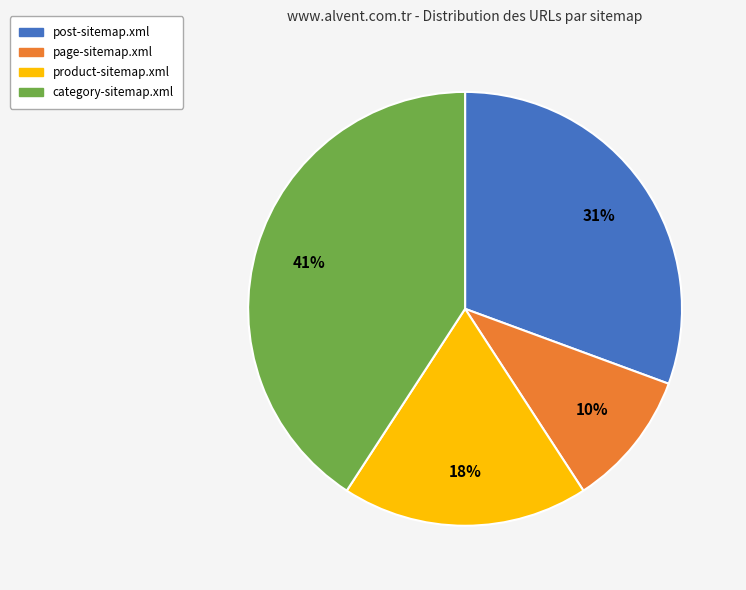

The page-sitemap.xml slice represents 10% of the pie. True or false?

True